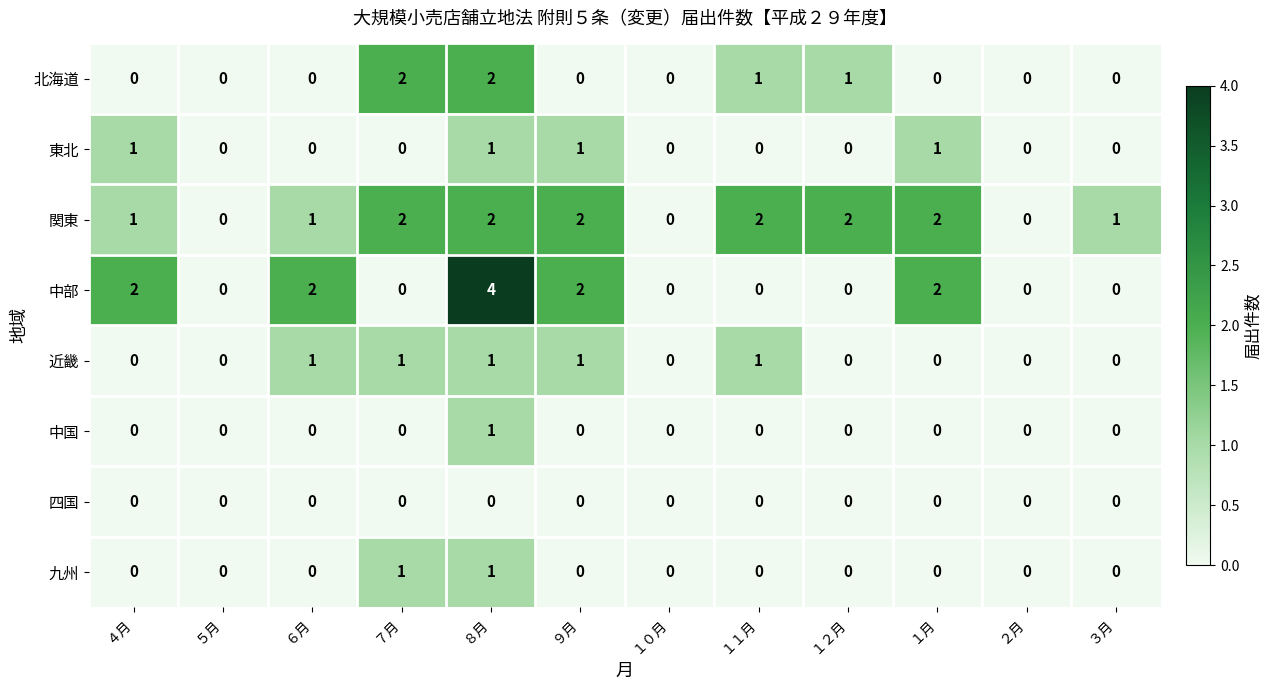

The 近畿 series shows 1 at ２月. True or false?

False